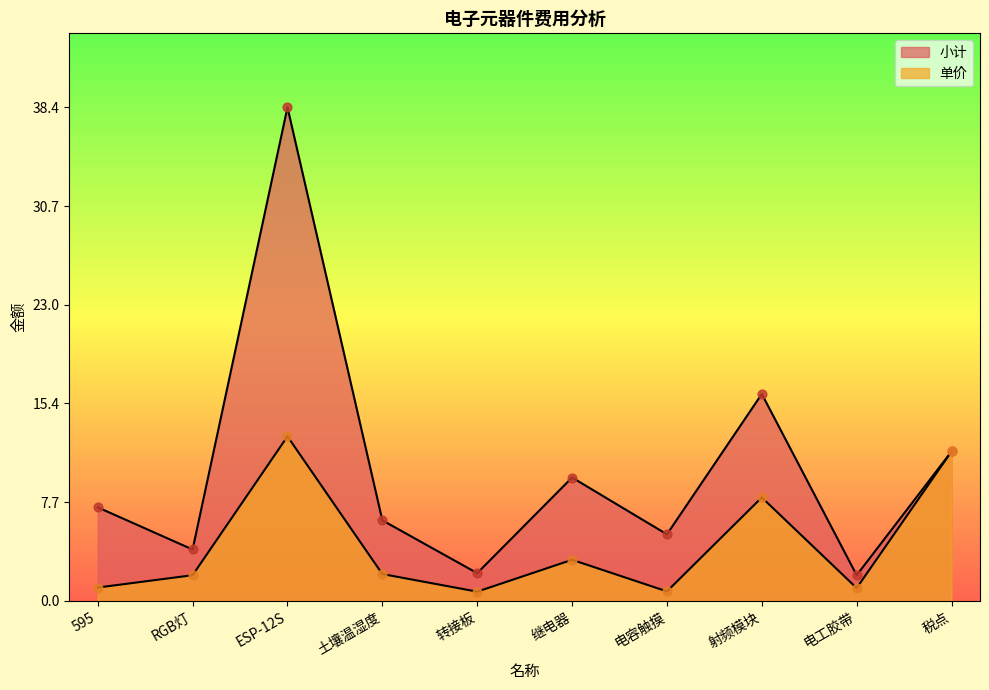

What is the total value across all series at 税点?

23.3